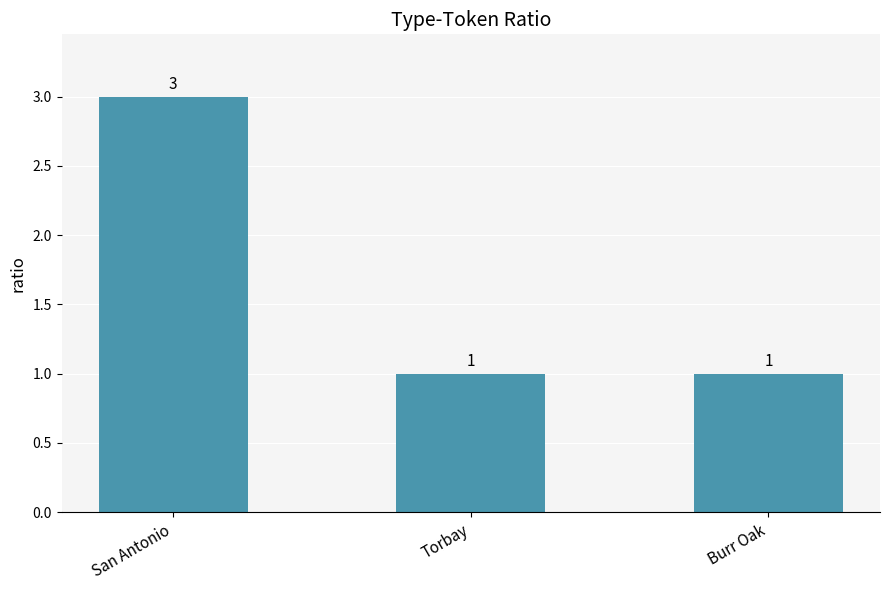

What is the greatest value displayed?

3